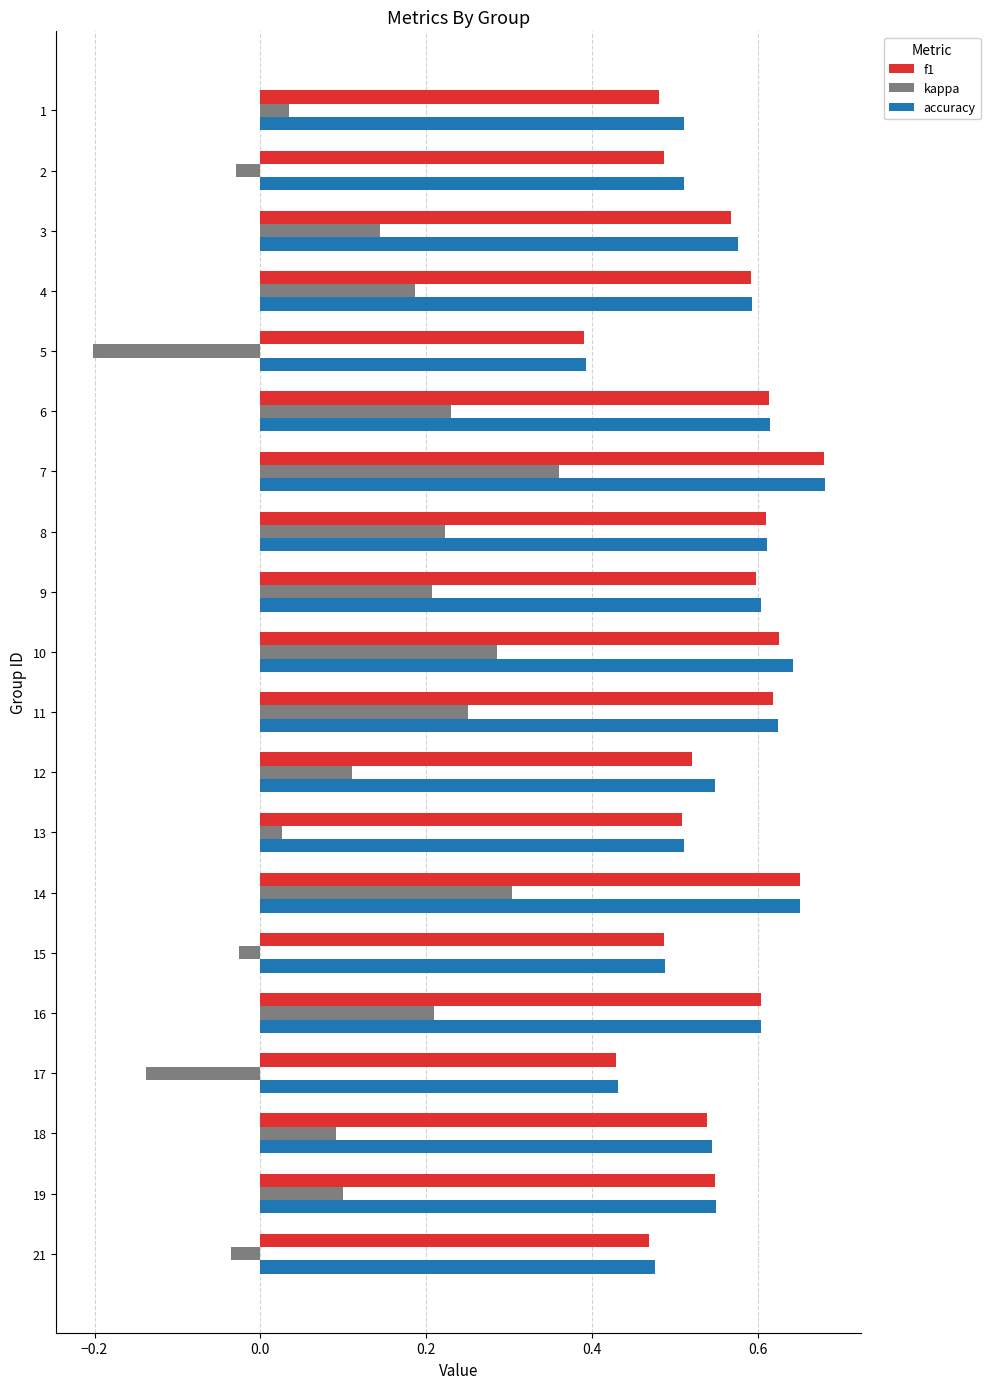

How many accuracy values are between 0 and 1?

20